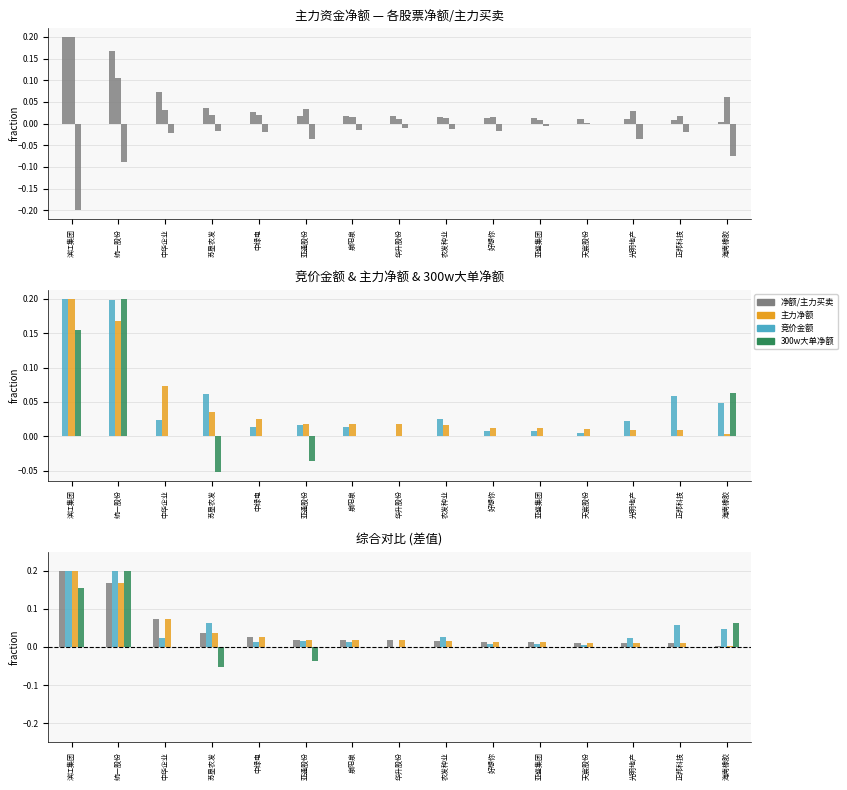

Is it true that 主力卖 equals -0.1 at 滨江集团?

False